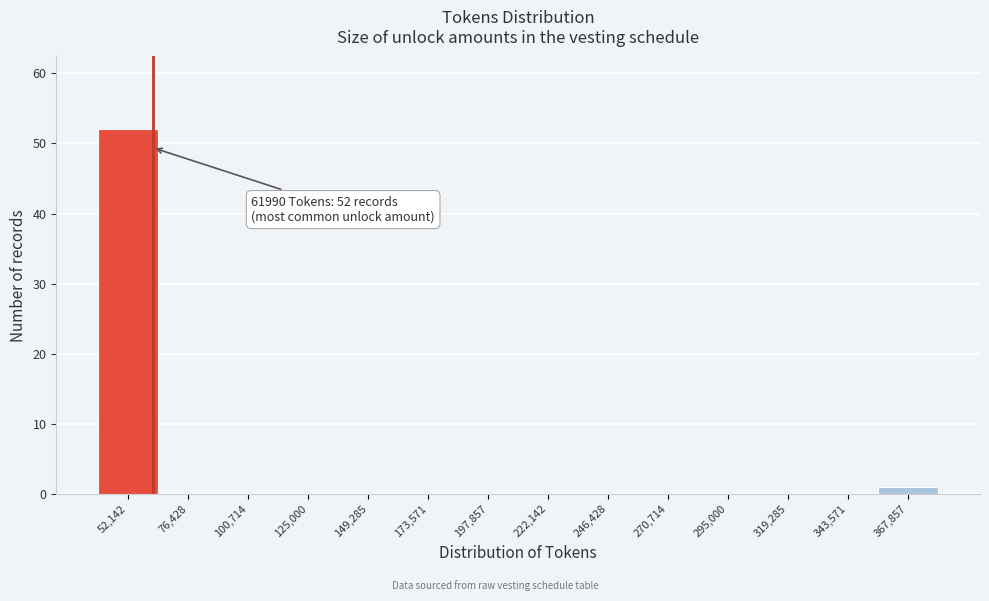

Over which range of the x-axis is the bar tallest?

40000 to 65000